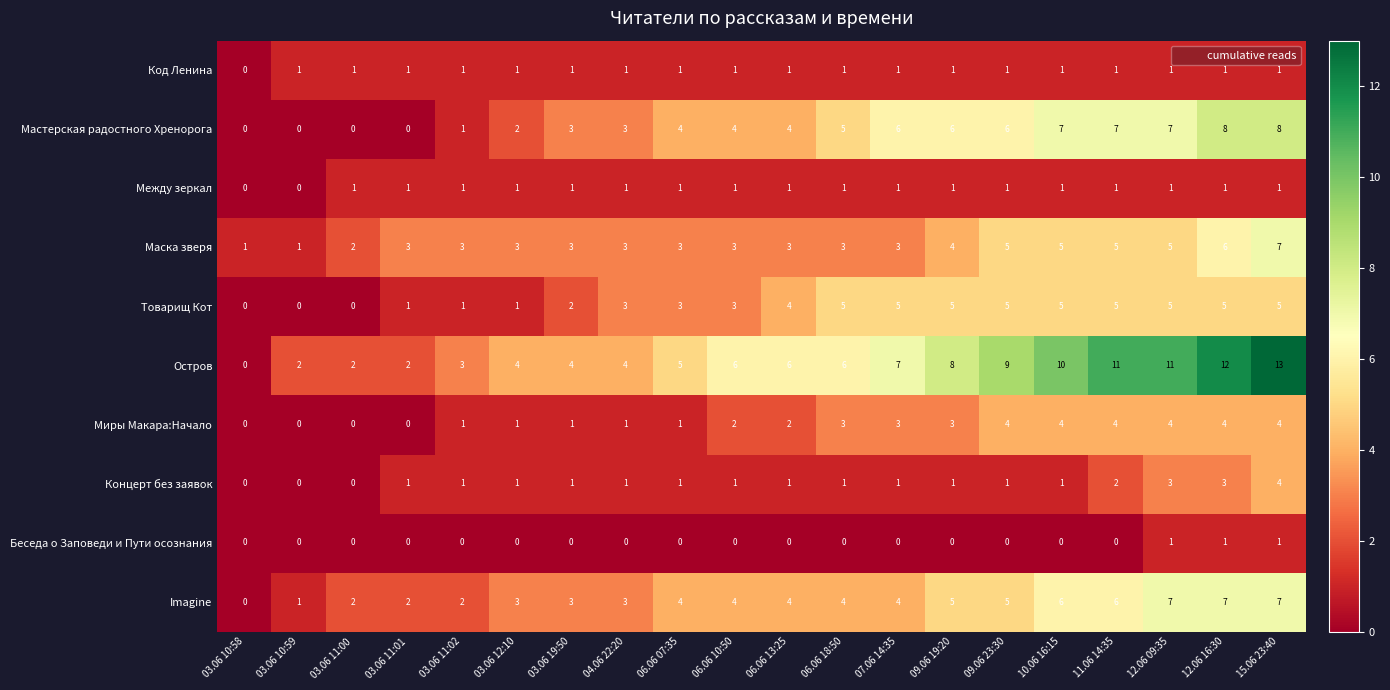

Which series has the widest spread of values?

Остров